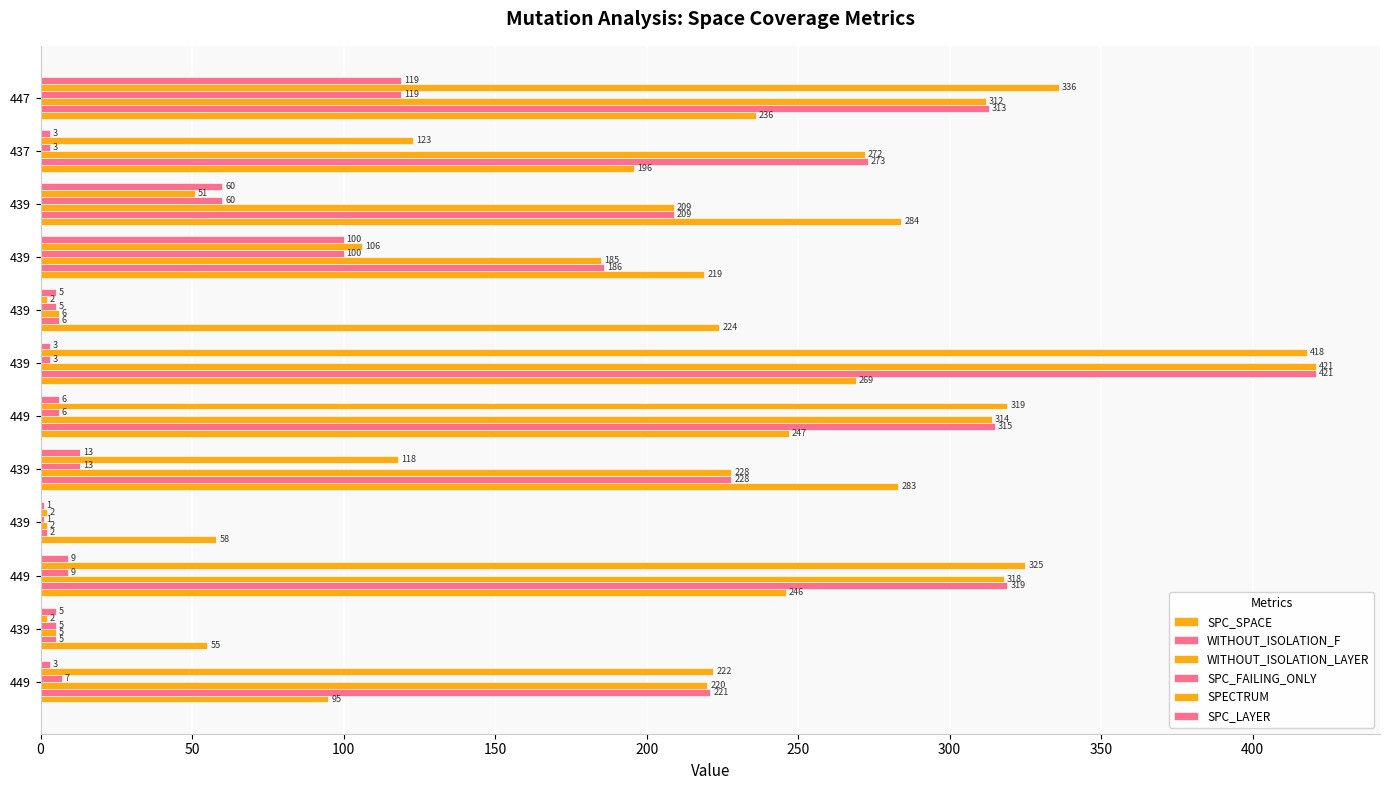

Count the number of categories in the chart.

12